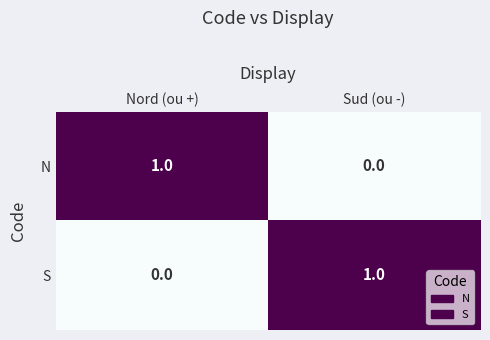

At how many categories does at least one series exceed 0?

2